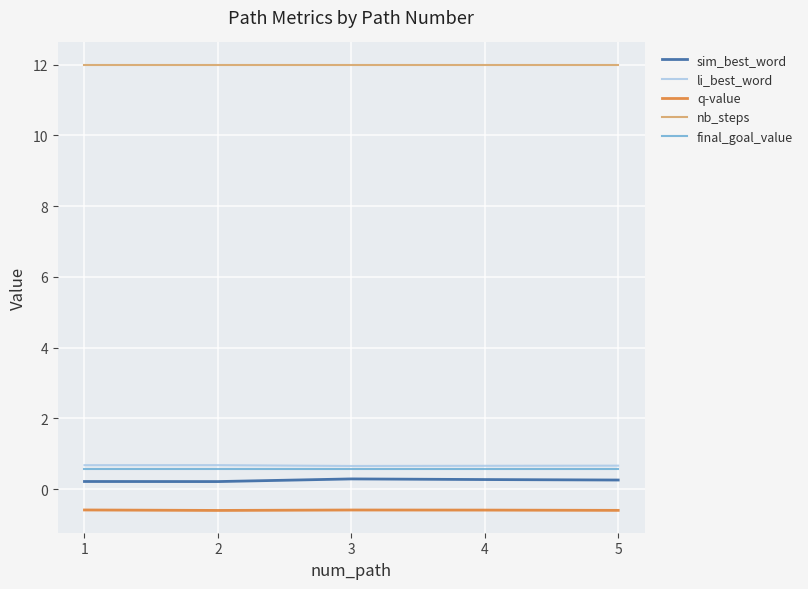

How many lines are shown in the chart?

5